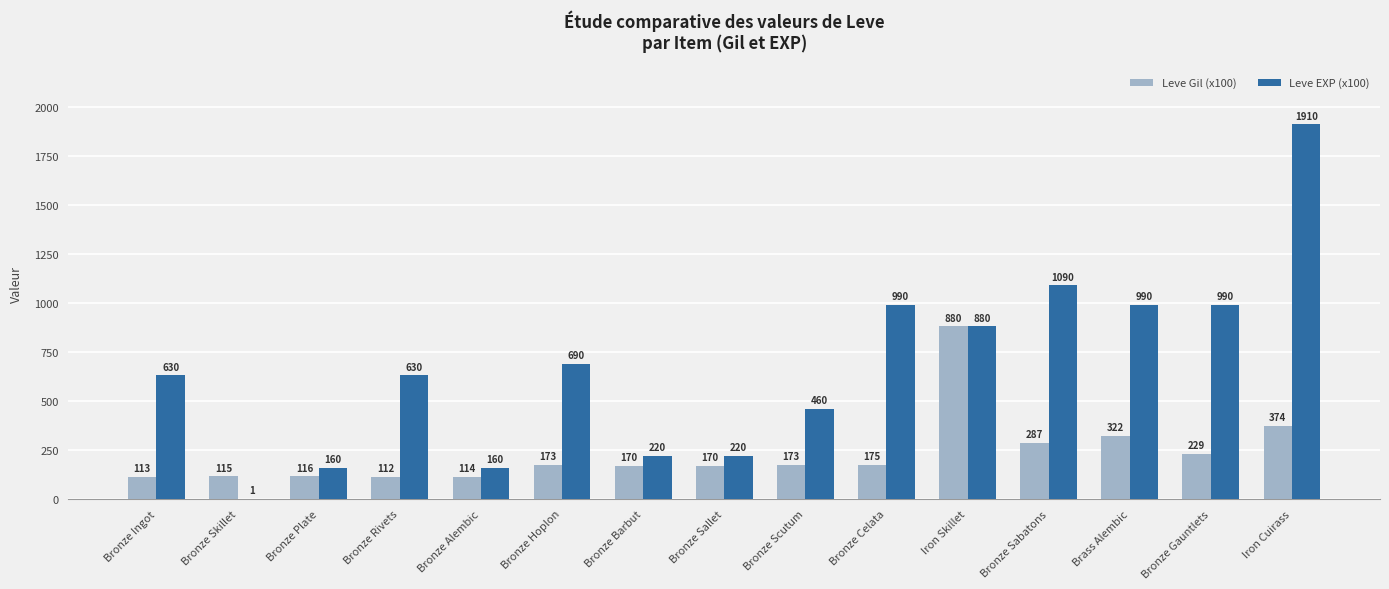

Are the bars horizontal?

No